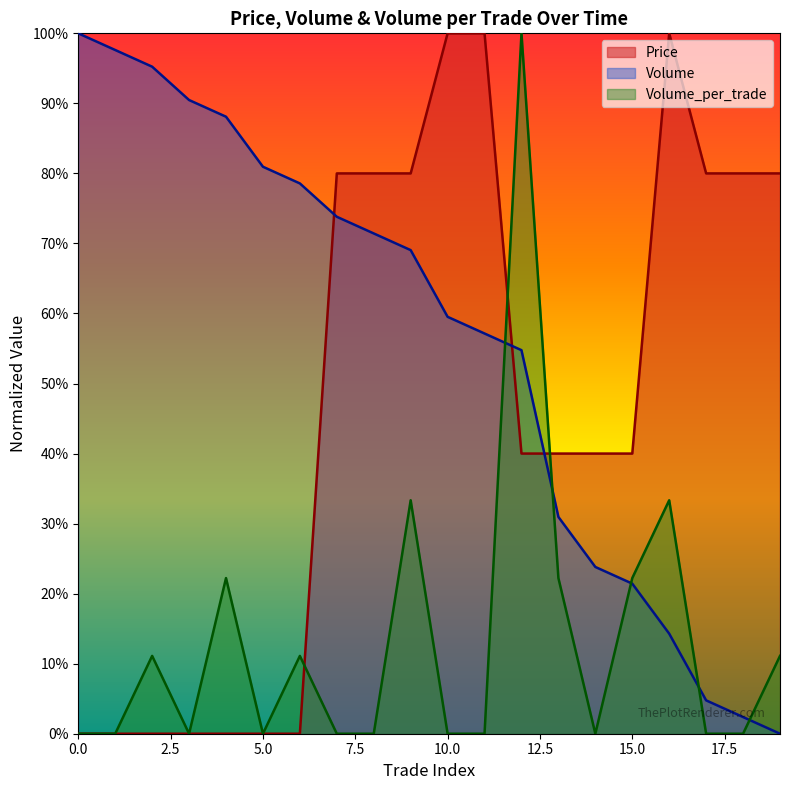

Rank the series at 11 from lowest to highest value.

Volume_per_trade, Volume, Price